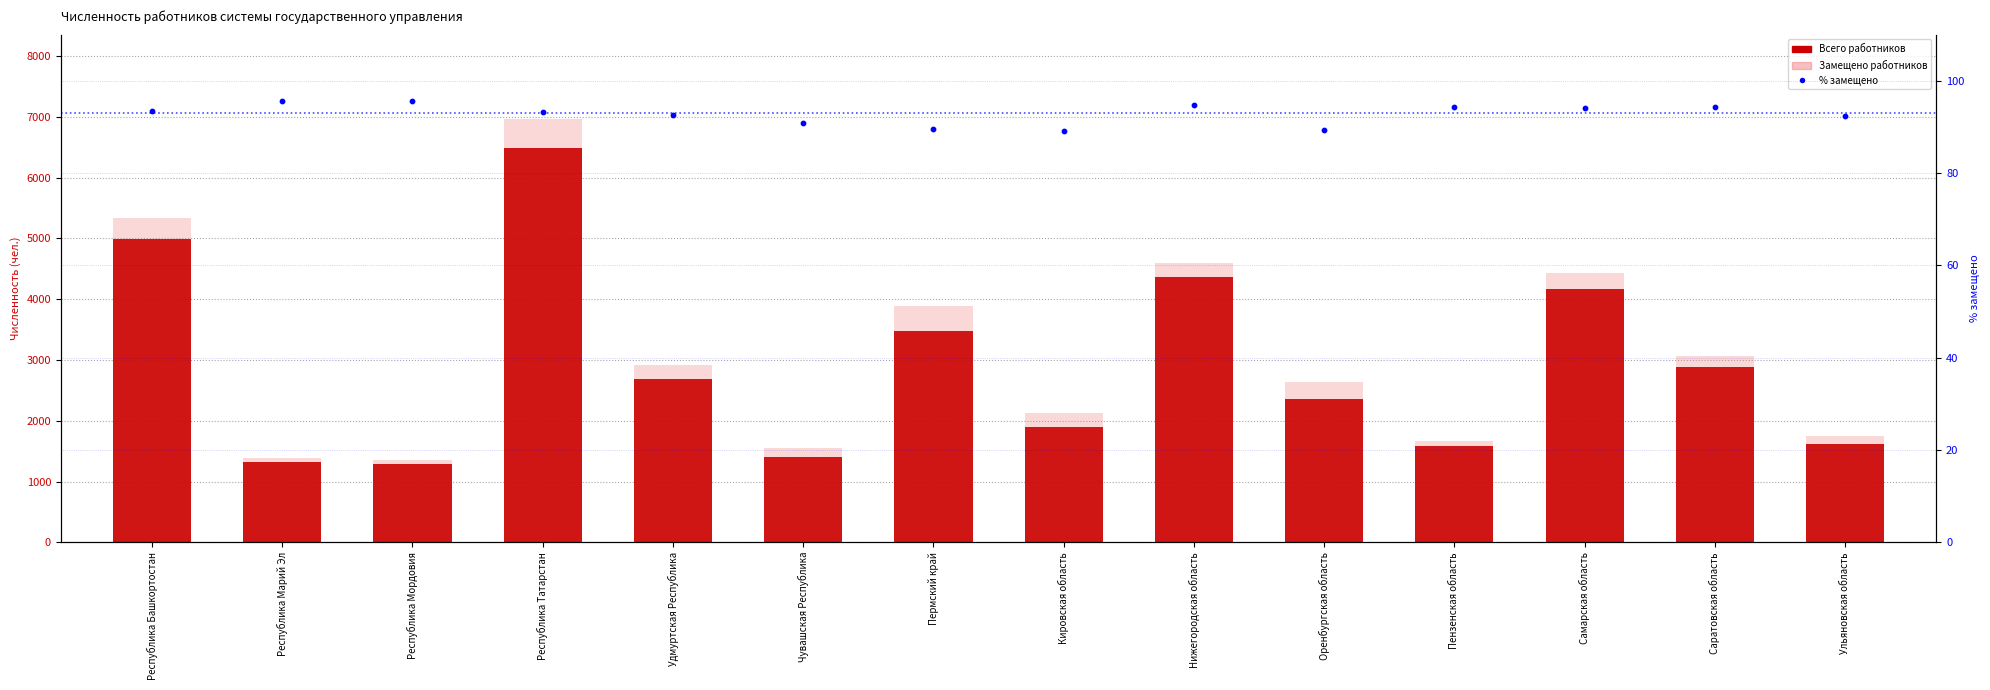

What is the total value across all series at Самарская область?

8706.0